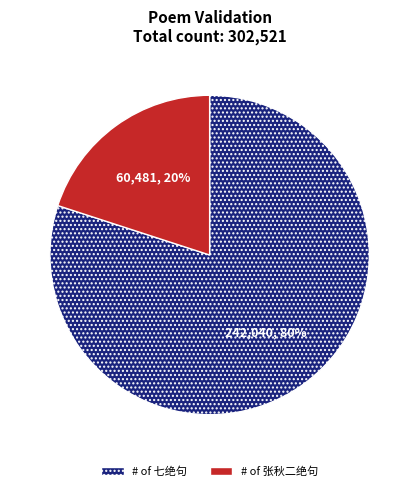

To the nearest percent, what is the average slice percentage?

50%